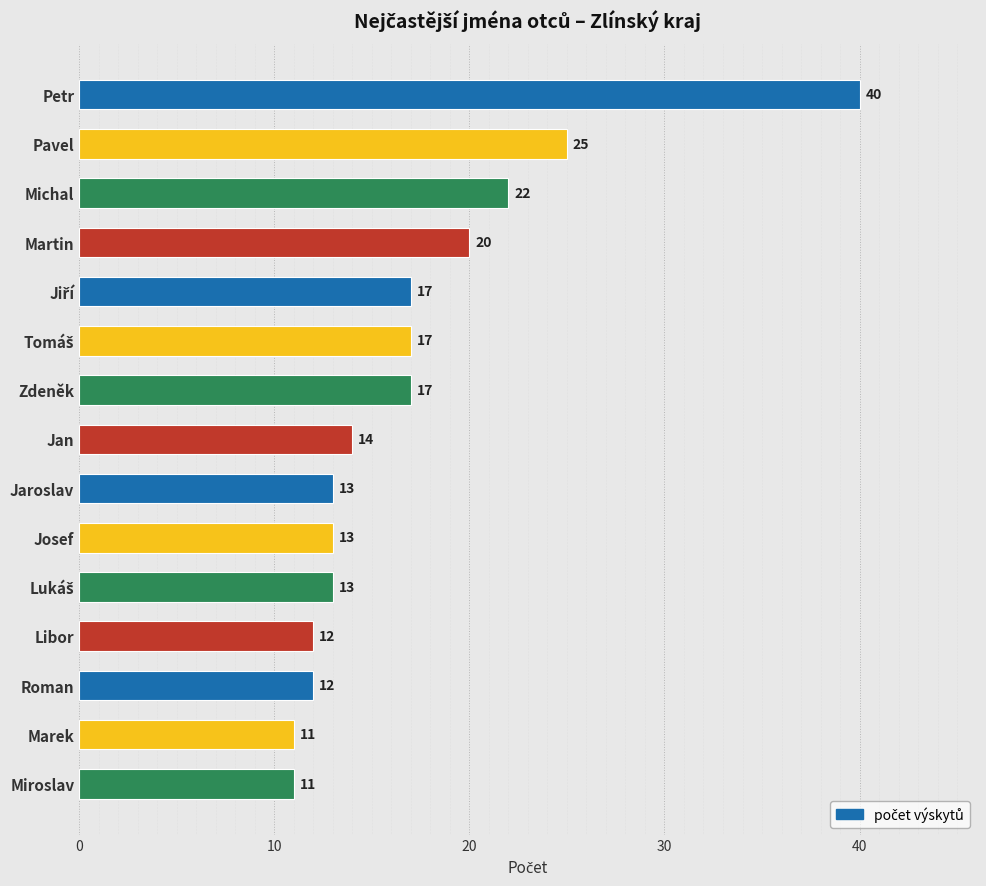

Approximately how many times larger is the value at Zdeněk compared to Miroslav?

1.5